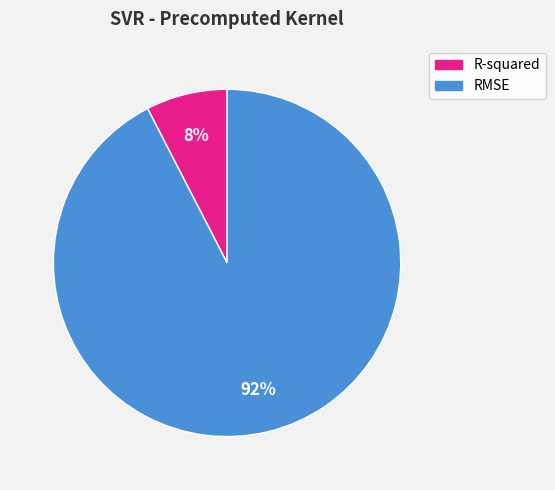

Rank the categories by value from lowest to highest.

R-squared, RMSE